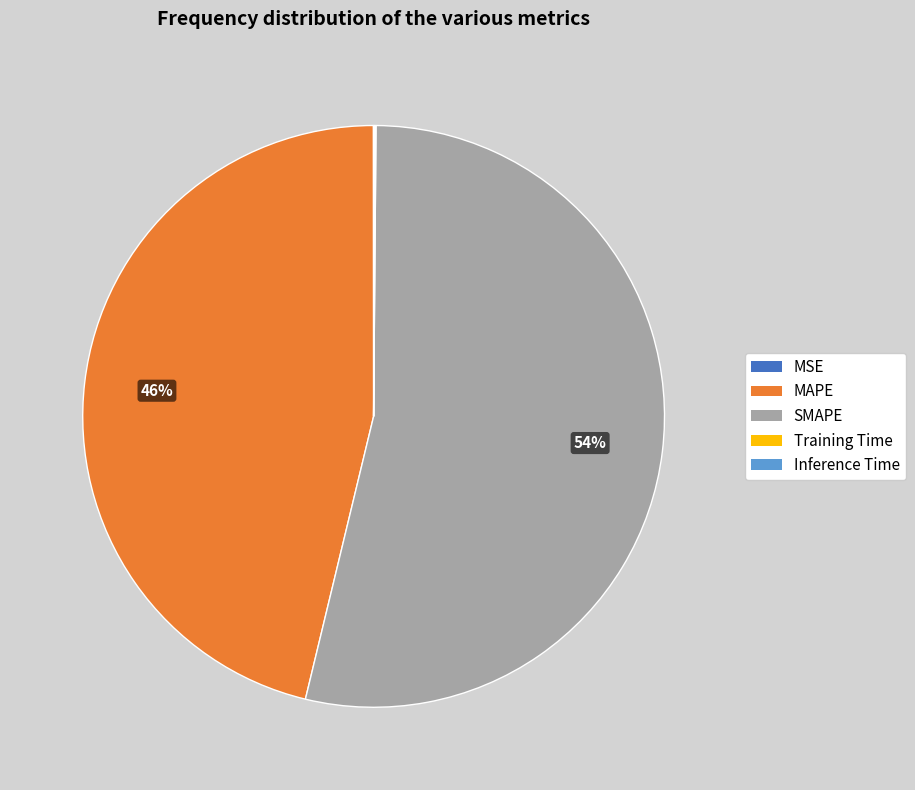

True or false: SMAPE accounts for 54% of the total.

True